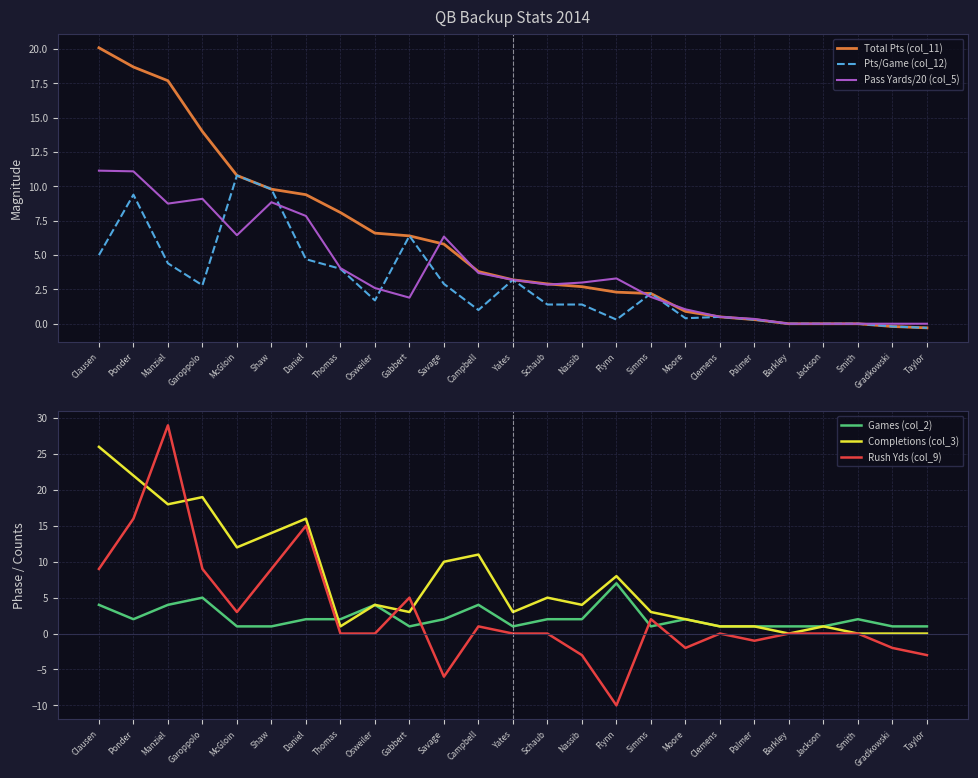

What is the difference between the maximum and minimum values in the Rush Yds (col_9) series?

39